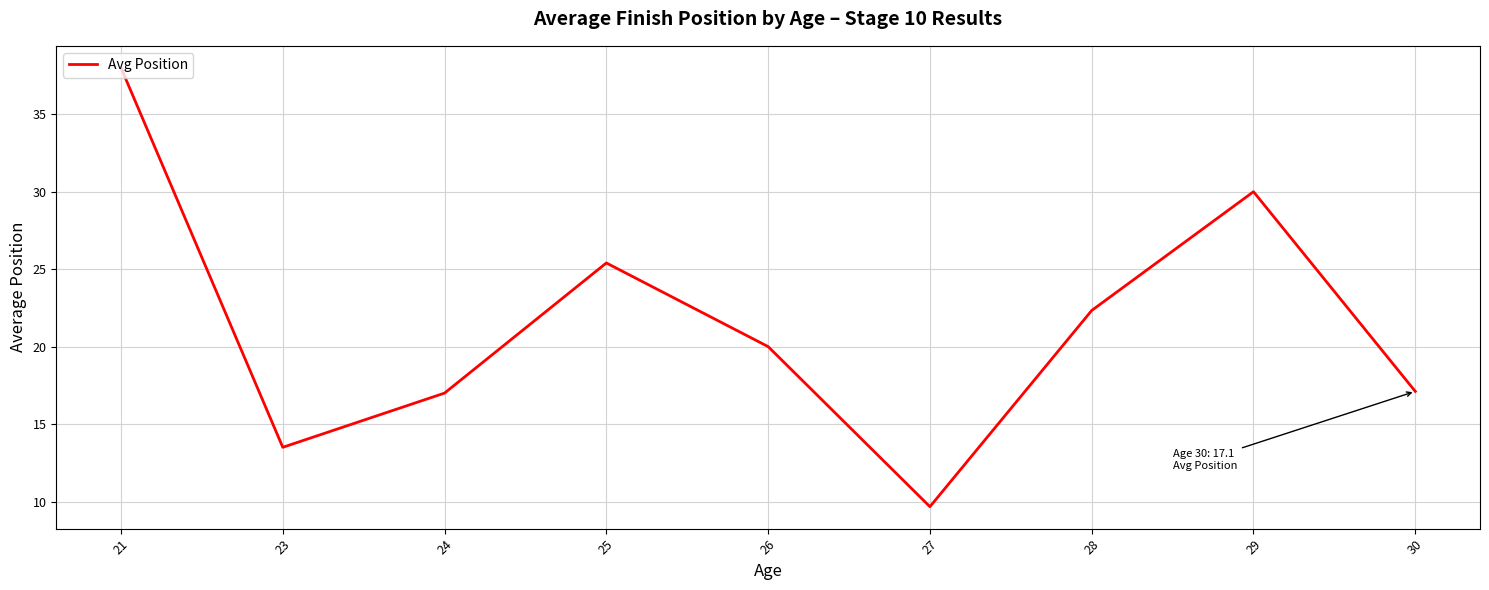

What is the greatest value displayed?

38.0